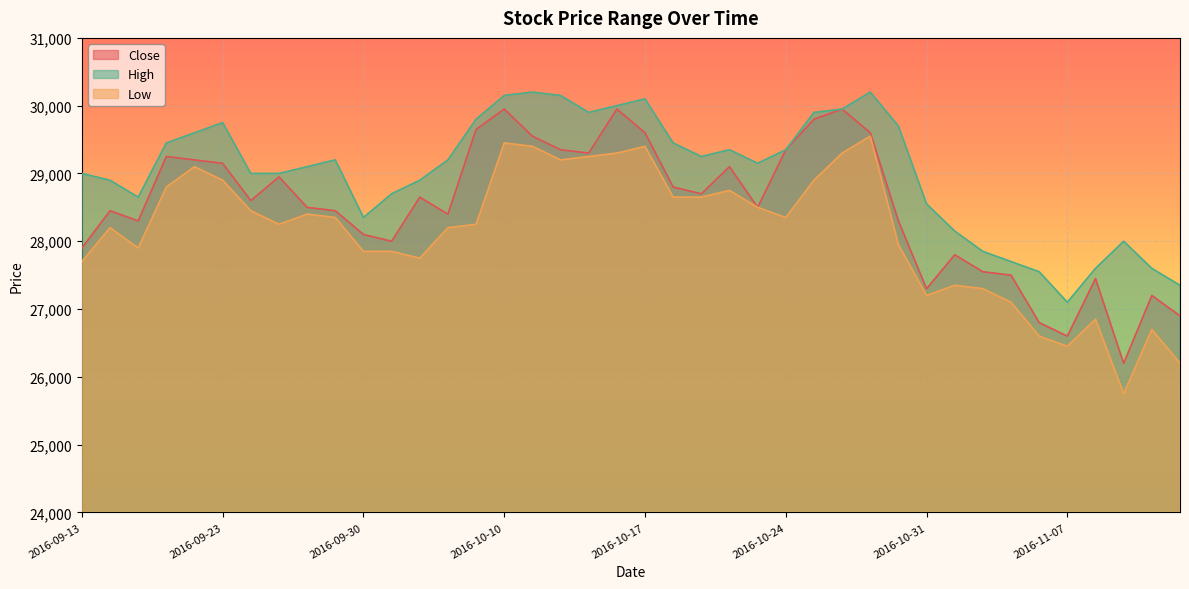

Where is the first local minimum for High?

2016-09-20